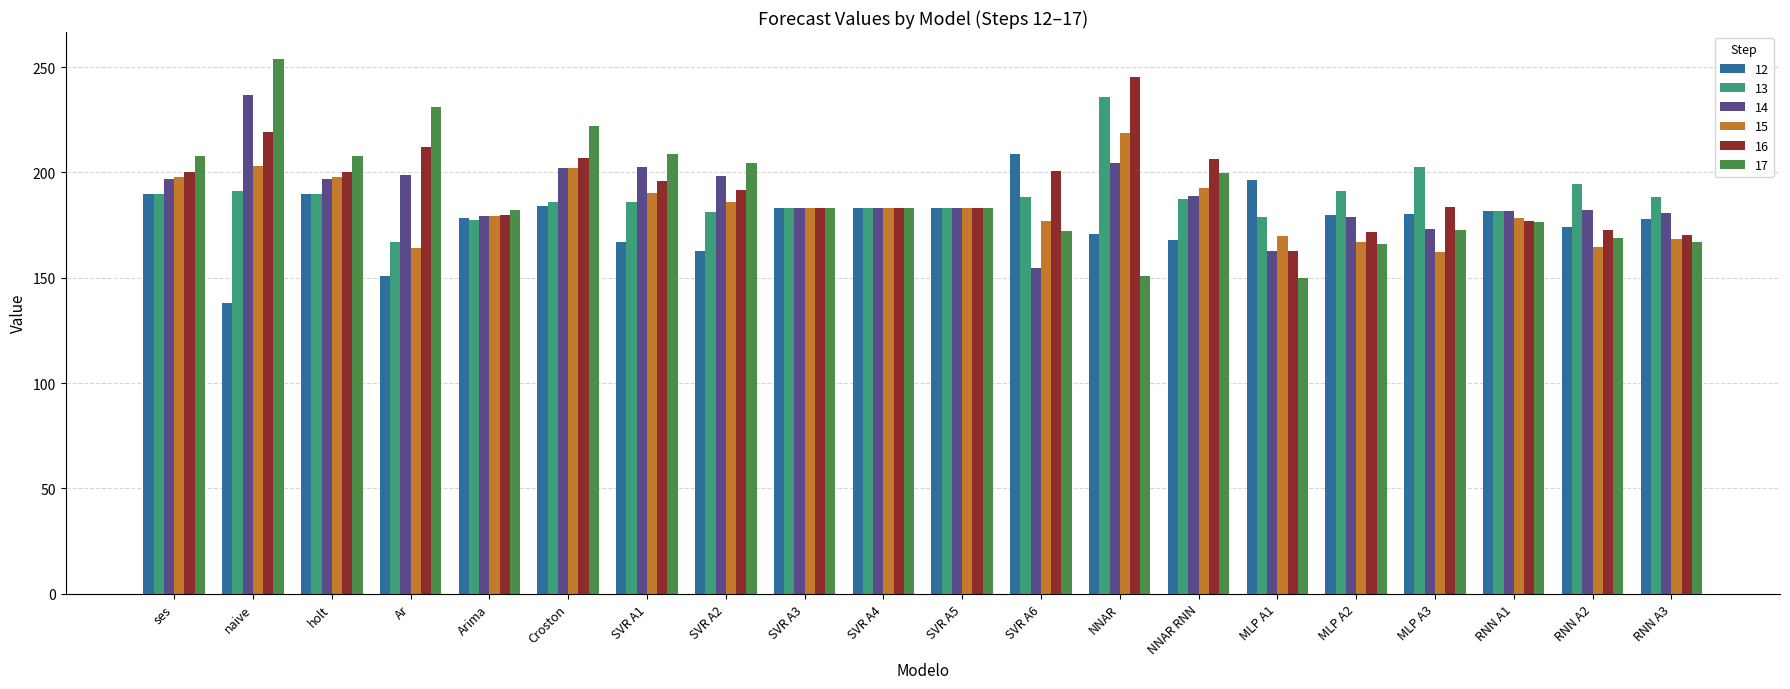

What is the total value across all series at SVR A2?

1124.5